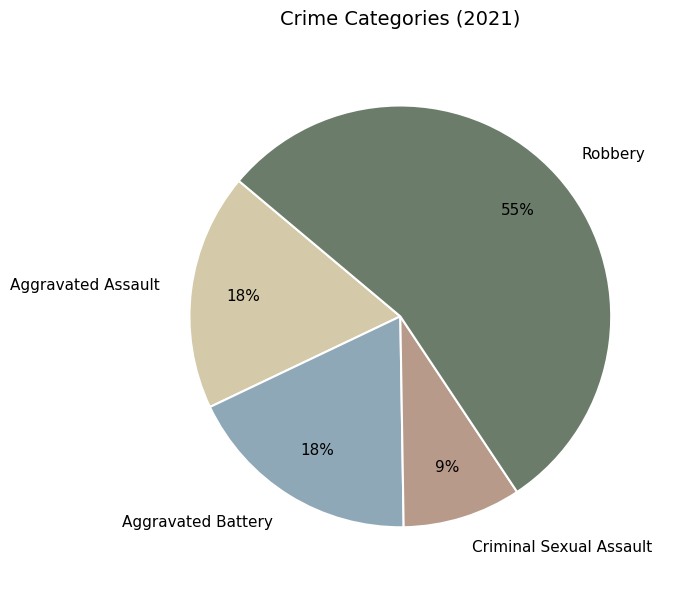

Does Robbery represent more than half of the total?

Yes